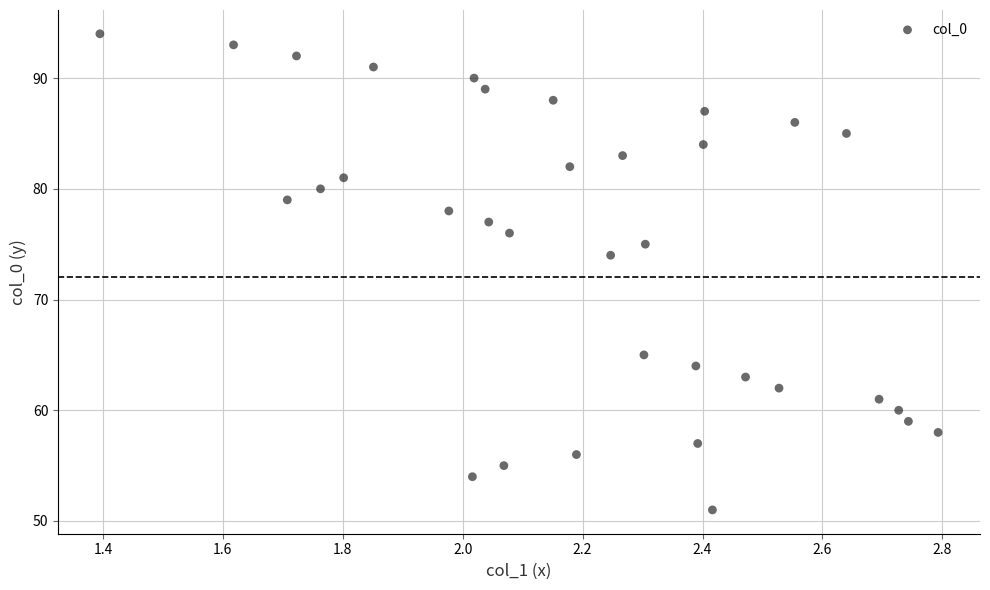

What Y value in the scatter plot is closest to 72?

74